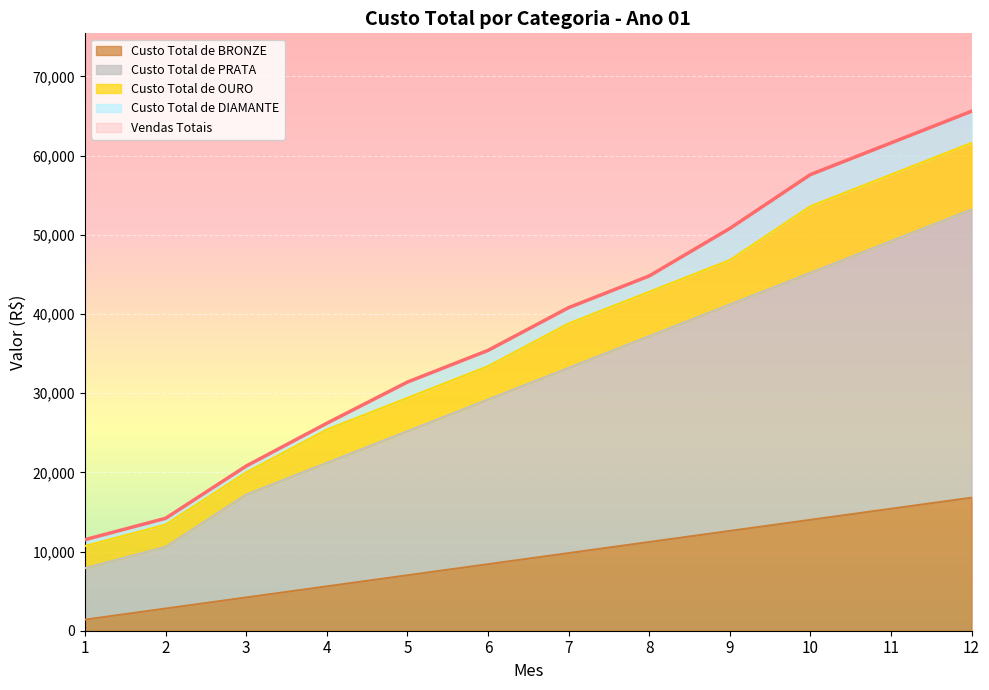

Which label corresponds to the largest value in the chart?

12